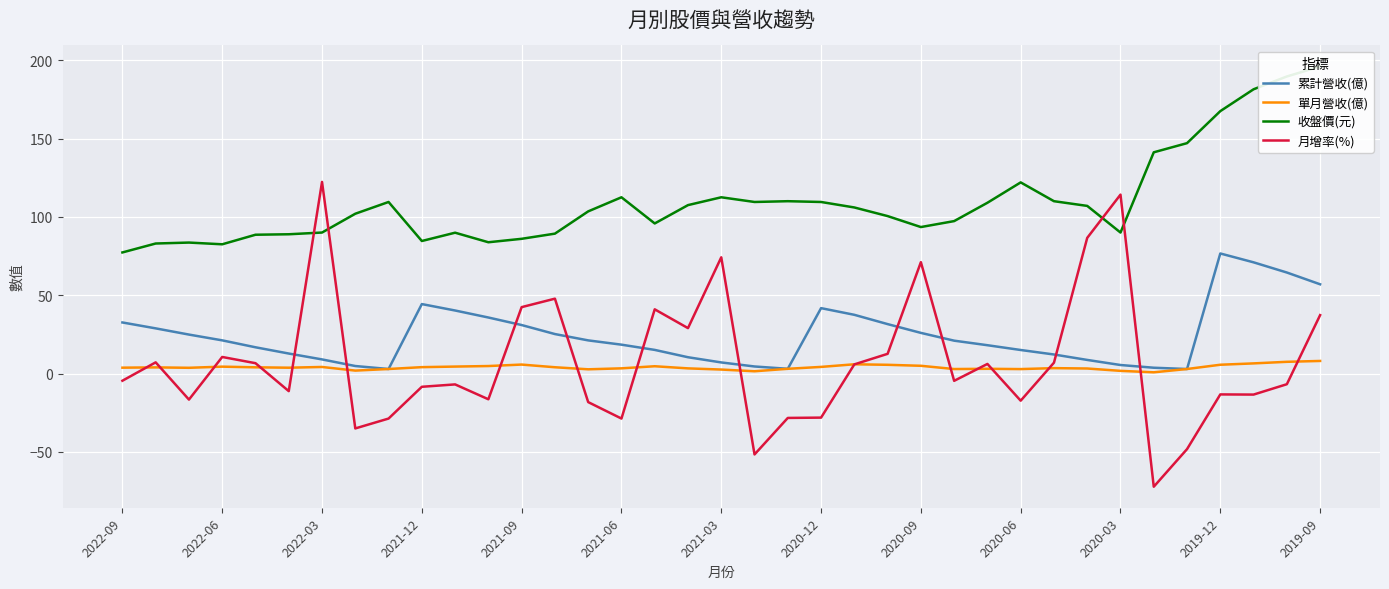

What is the total value across all series at 2020-03?

211.4